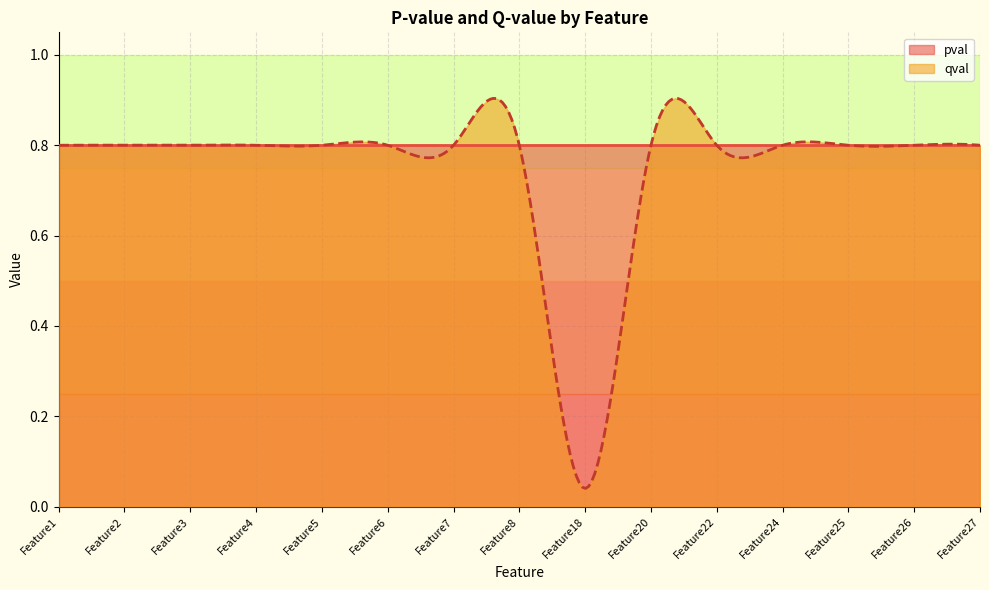

True or false: qval has more than 0 interior local peaks.

False